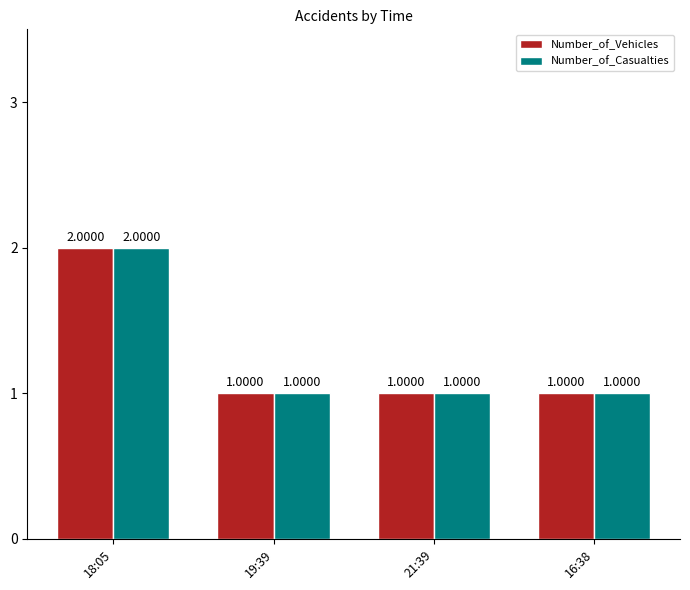

What is the sum of the Number_of_Casualties values at 18:05 and 19:39?

3